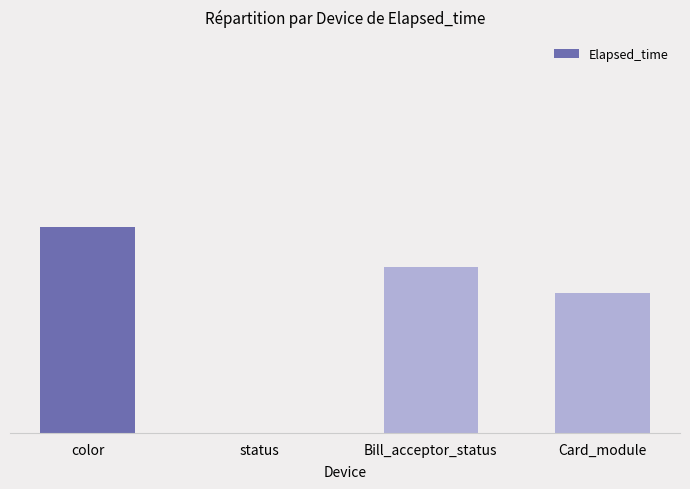

Which has a higher value, status or Card_module?

Card_module